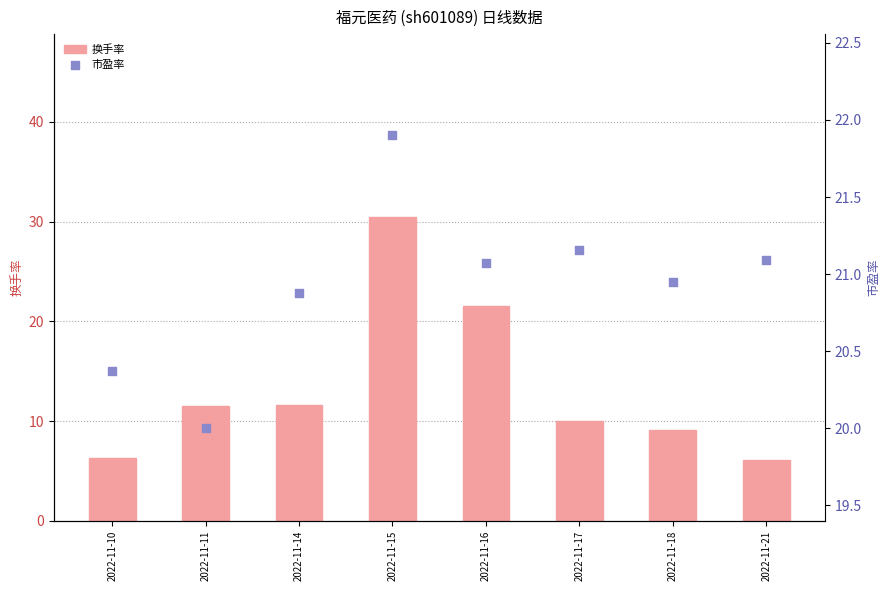

What is the total value across all series at 2022-11-10?

26.7